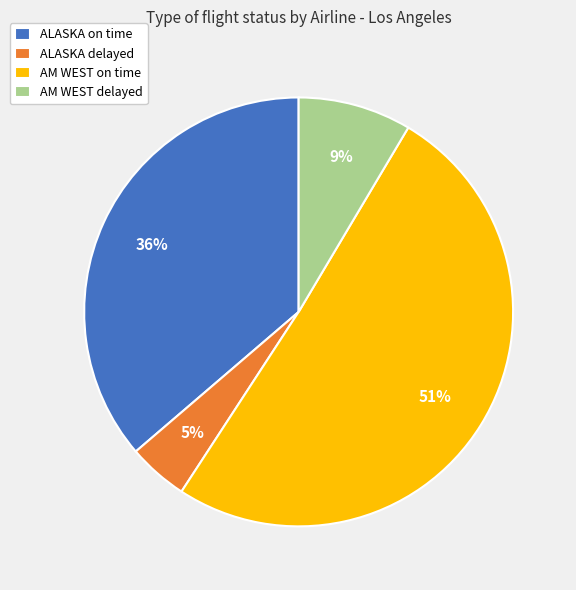

True or false: ALASKA delayed accounts for 5% of the total.

True